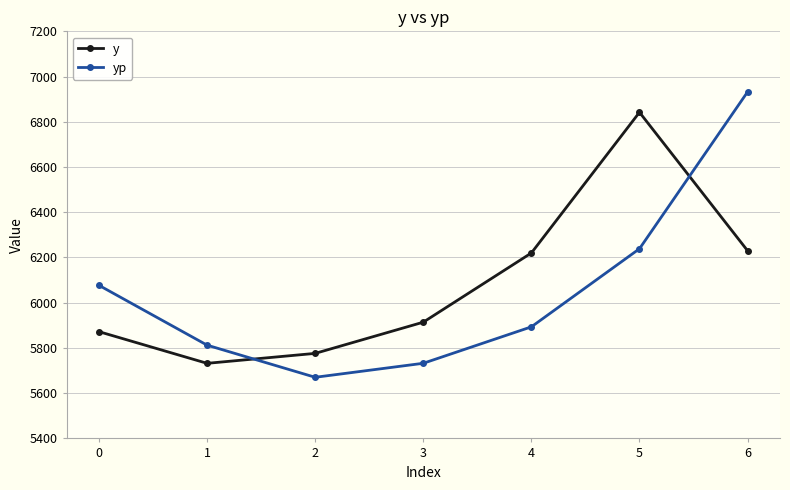

What is the sum of the yp values at 6 and 3?

12664.3